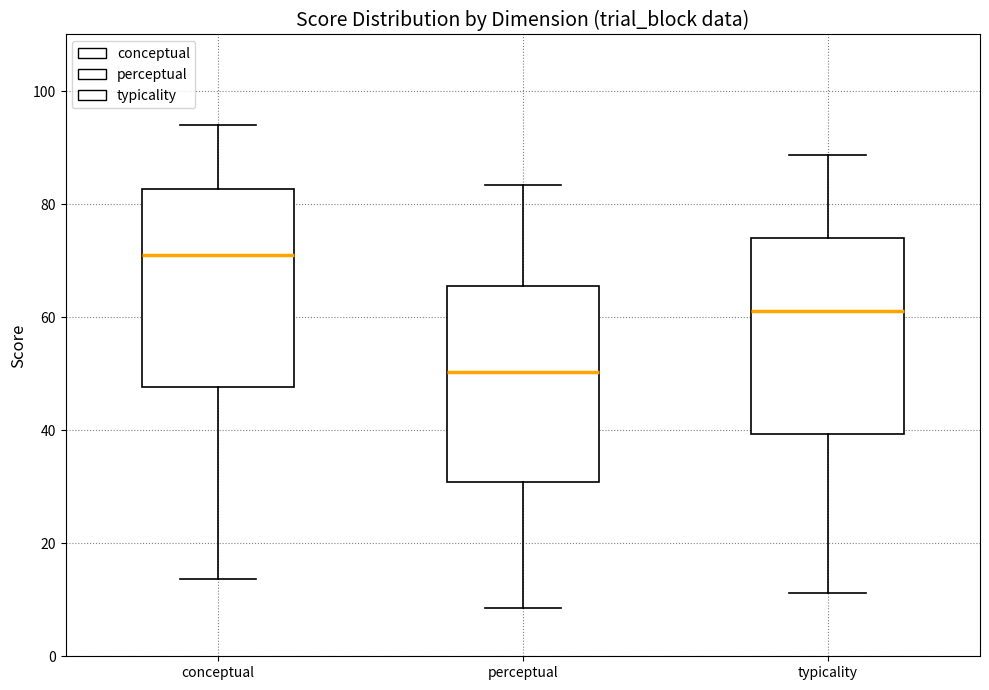

Reading left to right, read every box against the y-axis: the position of its median line, the range the box covers, and the ends of its whiskers. The values are not printed on the chart, so give them approximately, as read against the axis.

conceptual: median 70, box 48 to 82, whiskers 14 to 94
perceptual: median 50, box 30 to 66, whiskers 8 to 84
typicality: median 62, box 40 to 74, whiskers 12 to 88